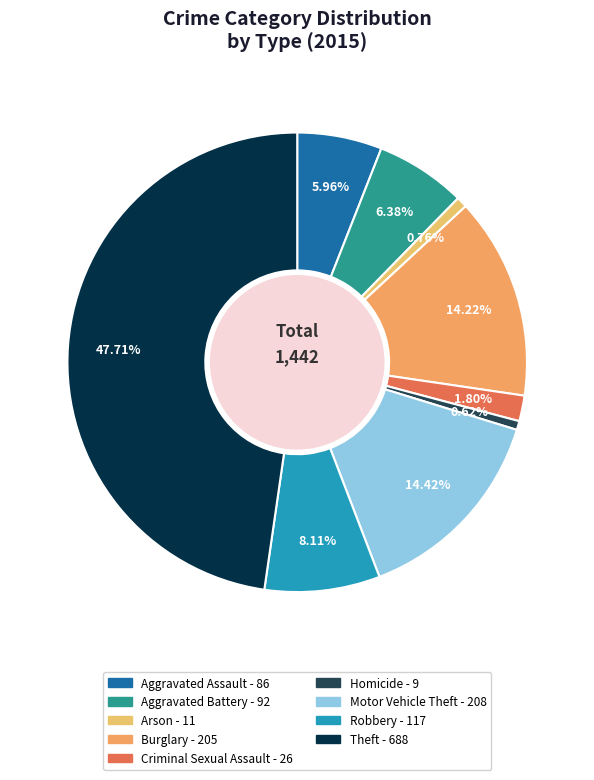

How much of the chart is everything except Robbery?

91.9%